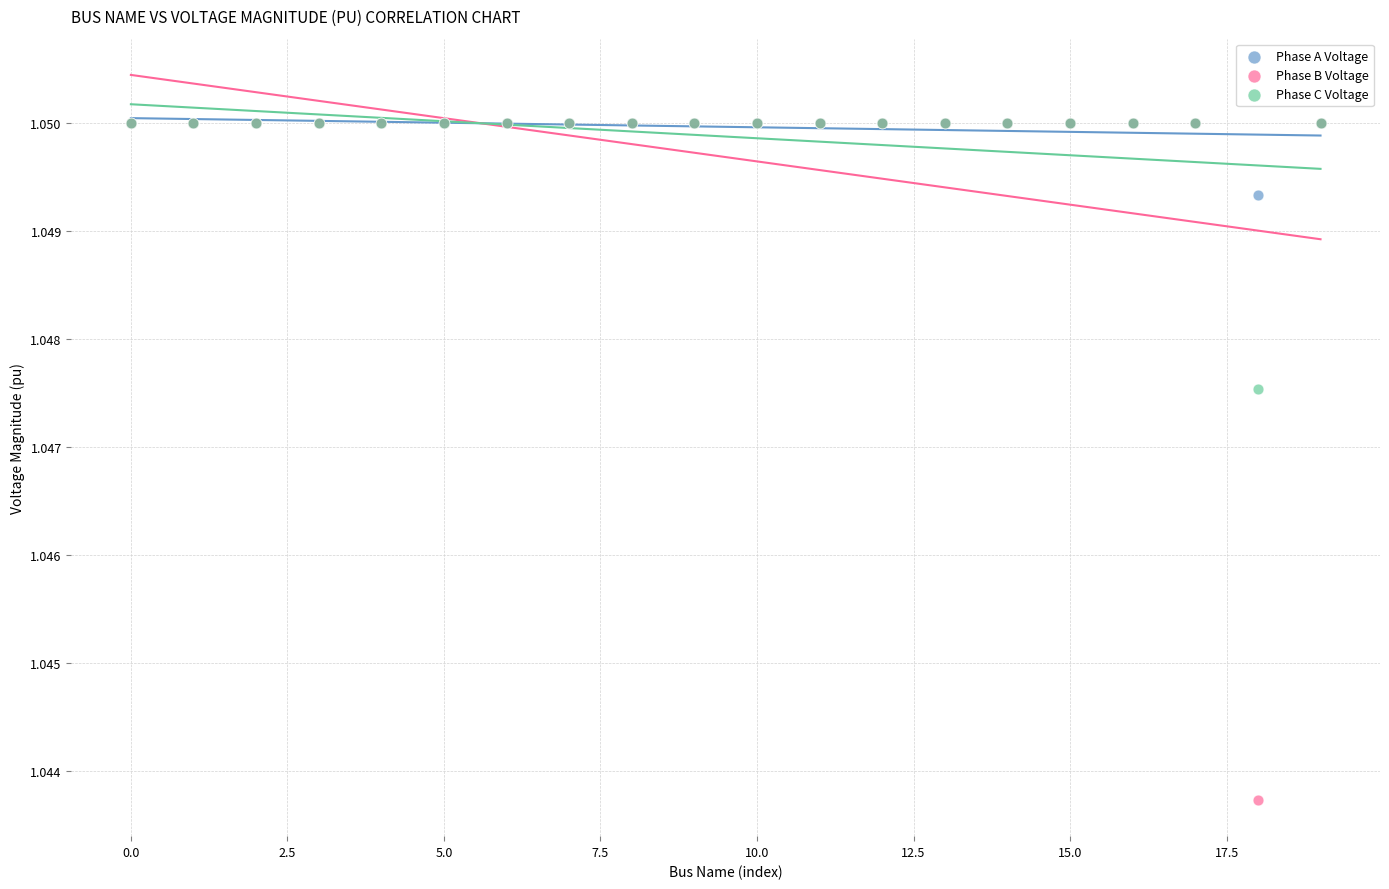

What are all the series names shown in the legend?

Phase A Voltage, Phase B Voltage, Phase C Voltage